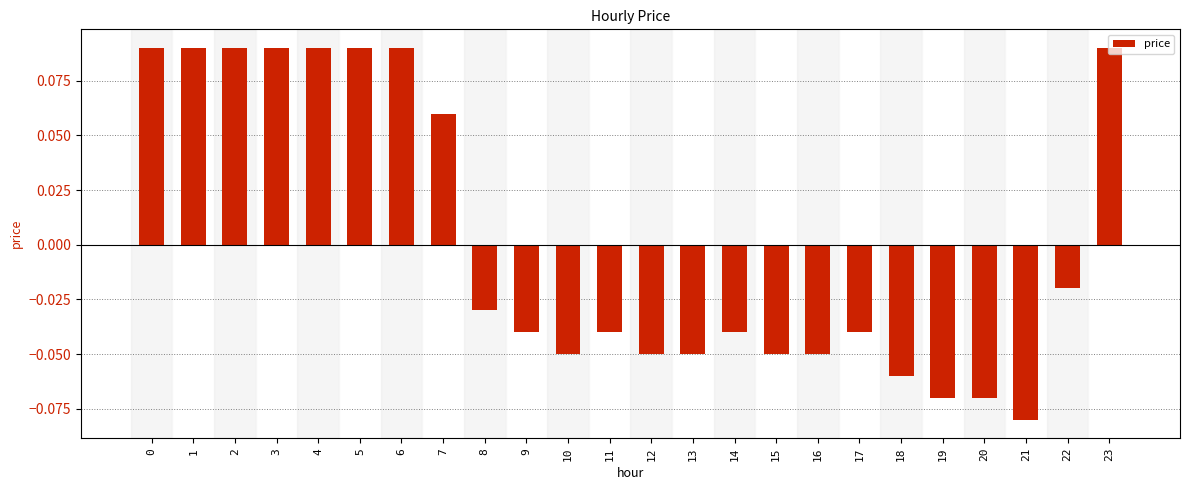

Which category has the lowest value across all series?

21